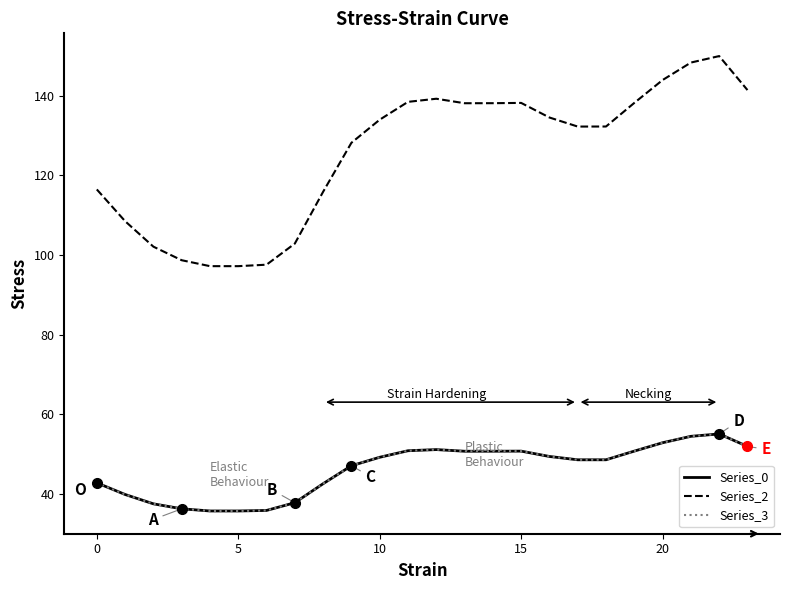

What is the sum of all Series_3 values?

1104.4